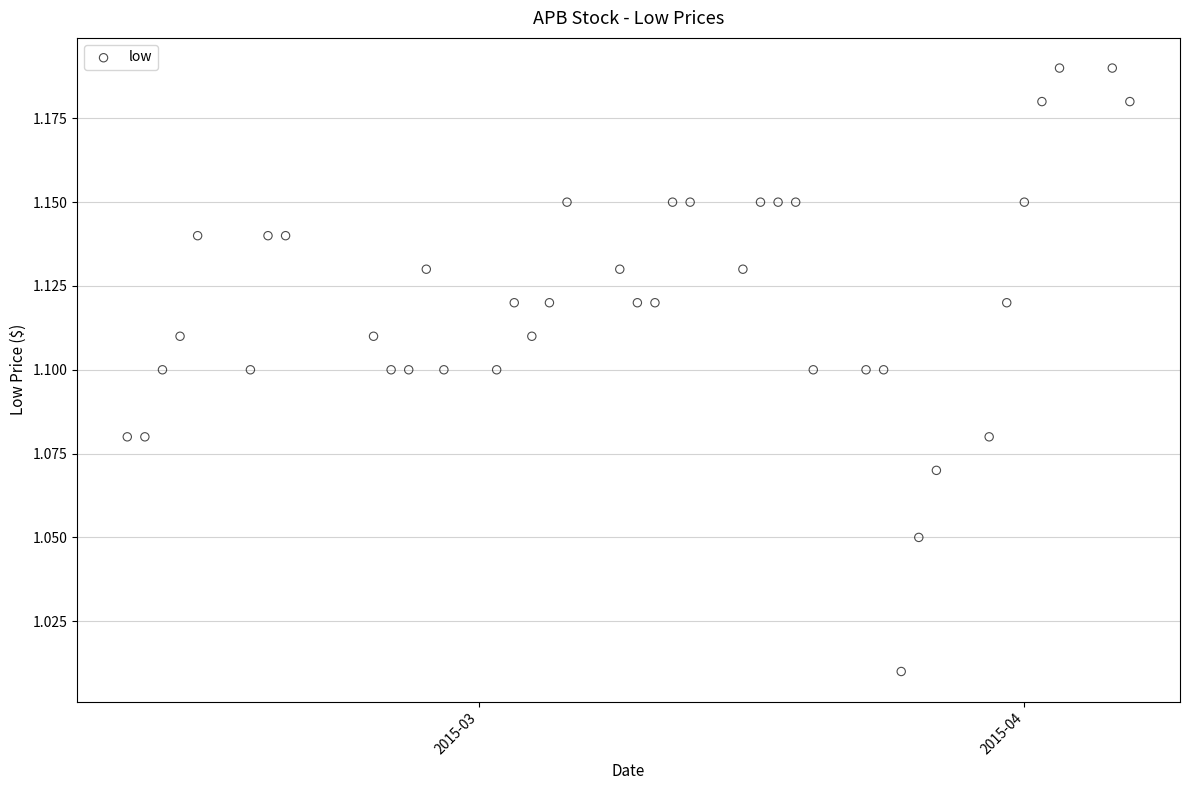

How many data points are displayed?

40